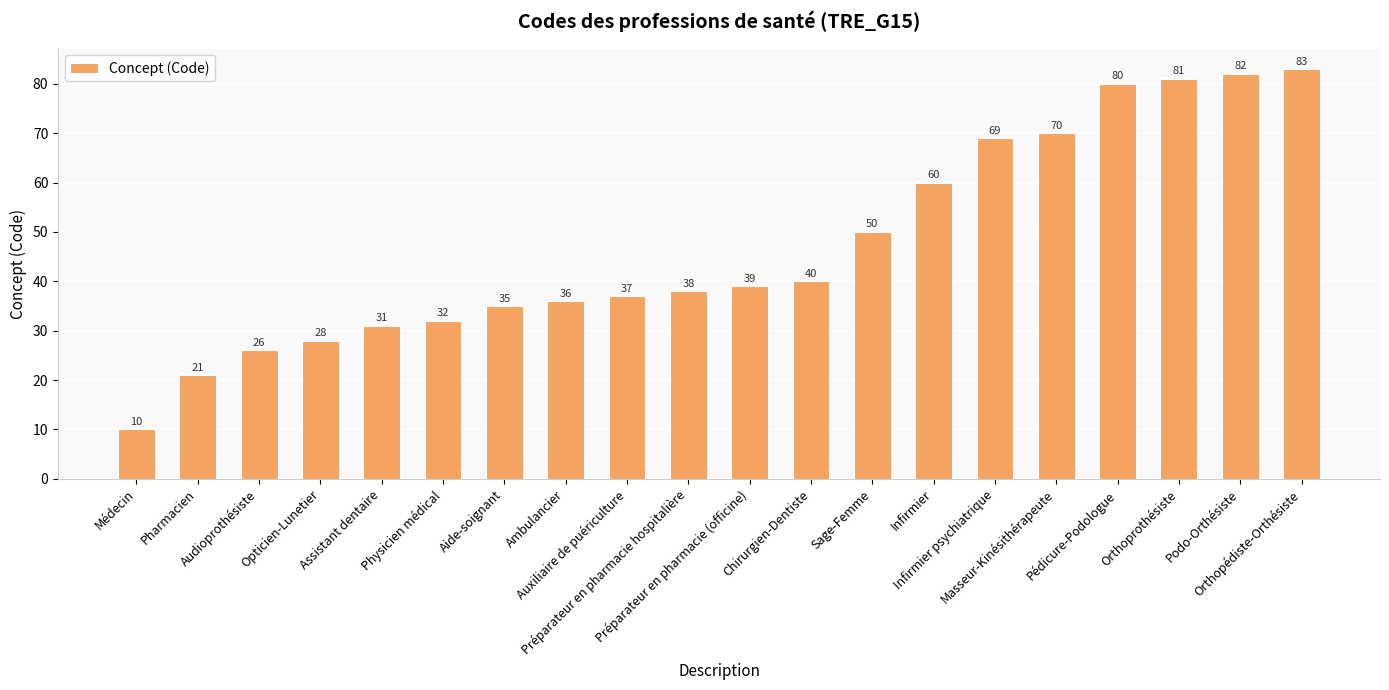

What is the average value?

47